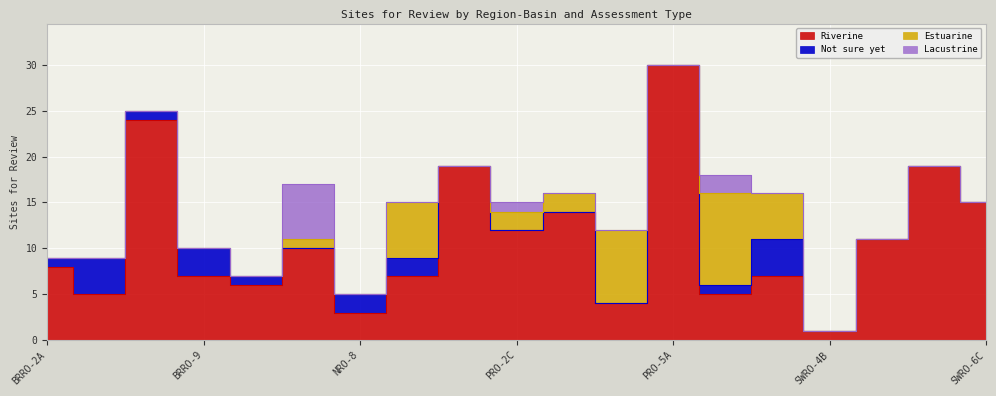

What is the label of the 10th point from the left?

PRO-2C